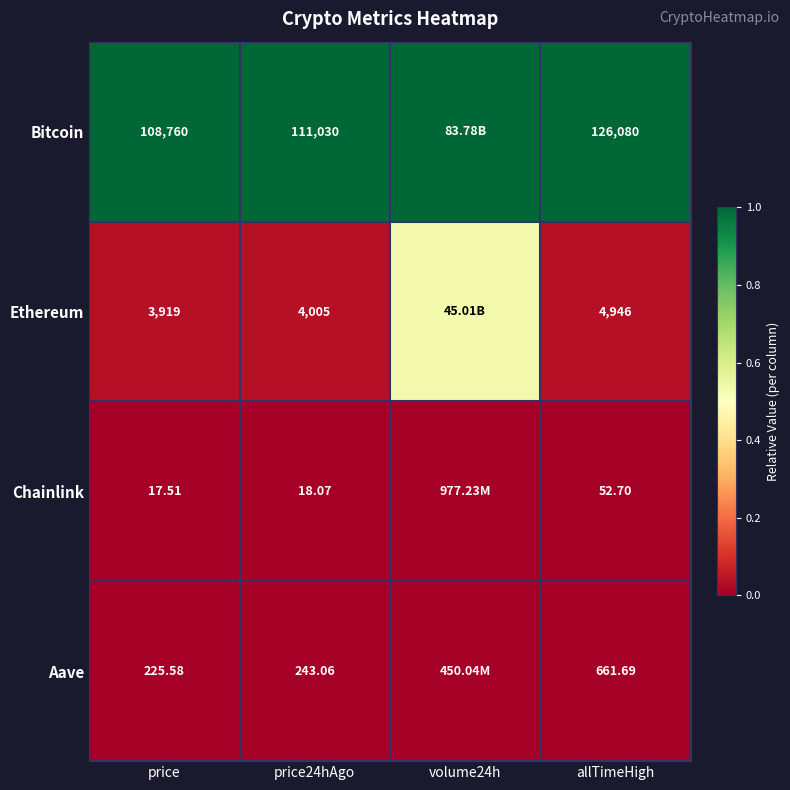

Rank the series at allTimeHigh from highest to lowest value.

Bitcoin, Ethereum, Aave, Chainlink